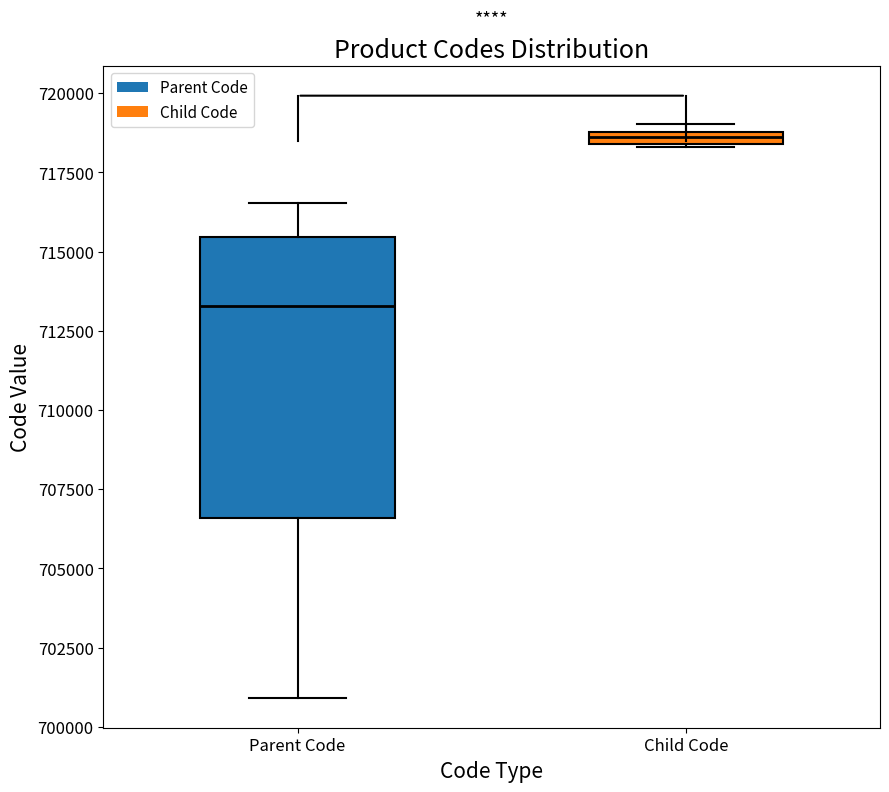

Where does the upper whisker of the box for Parent Code end on the y-axis? The values are not printed on the chart, so give them approximately, as read against the axis.

716500